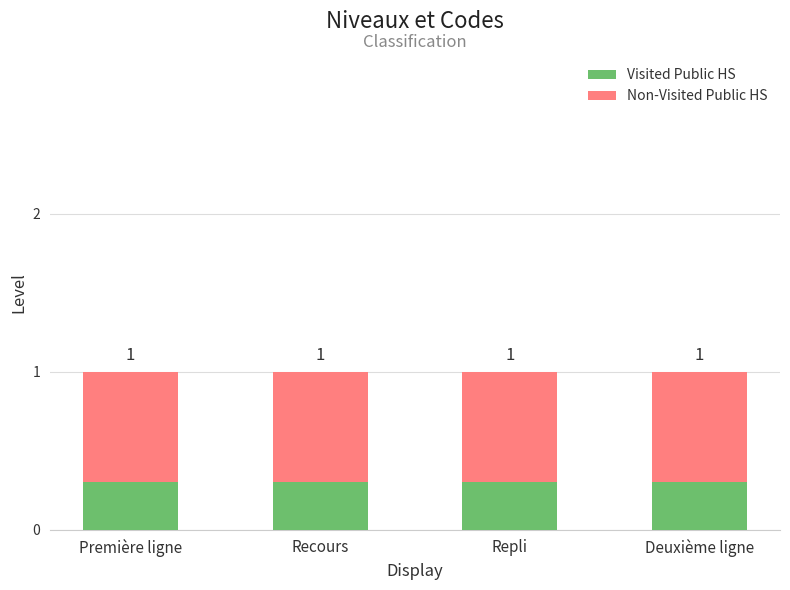

What is the lowest value of the Visited Public HS series?

0.3